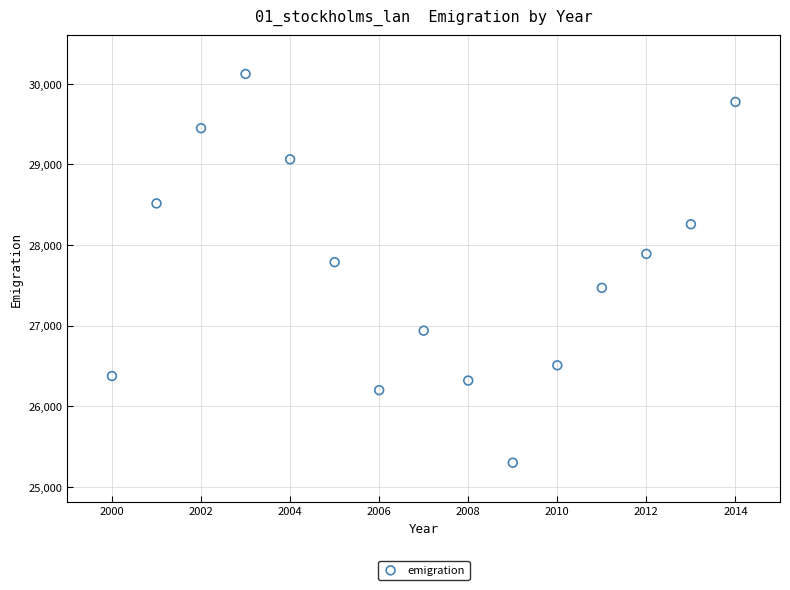

What is the range of X values (max minus min)?

14